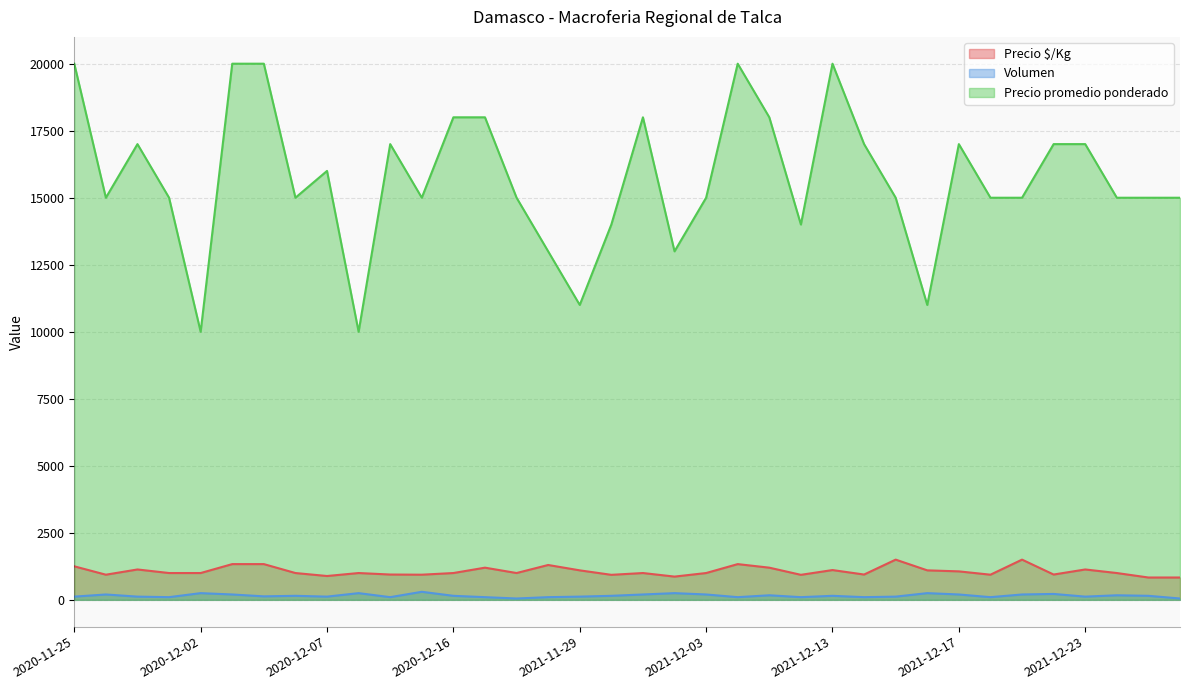

Where is Precio $/Kg nearest to the value 1166?

2020-11-27